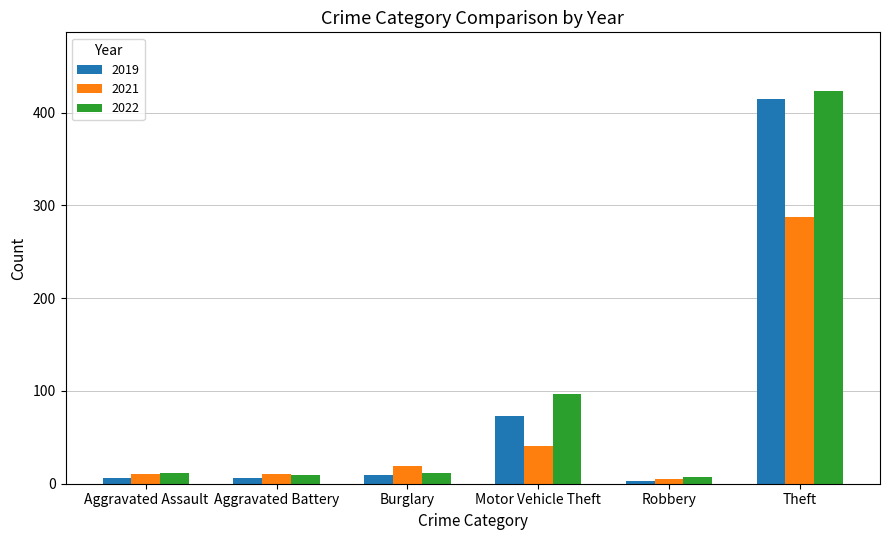

Is it true that 2022 equals 620 at Theft?

False